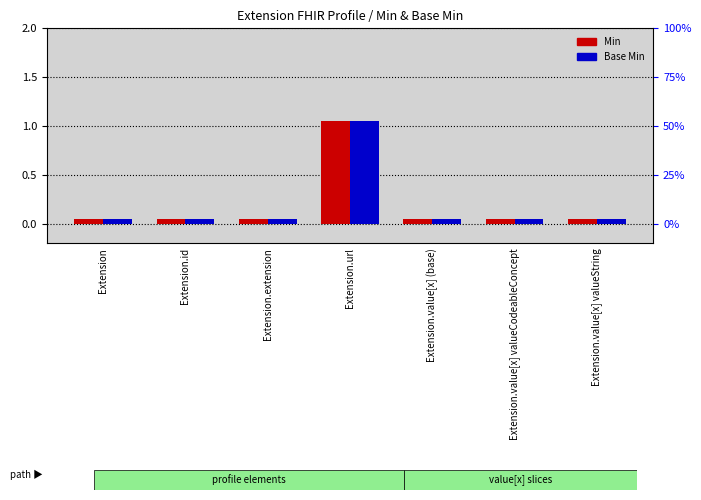

What is the difference between the maximum and minimum values in the Min series?

1.0